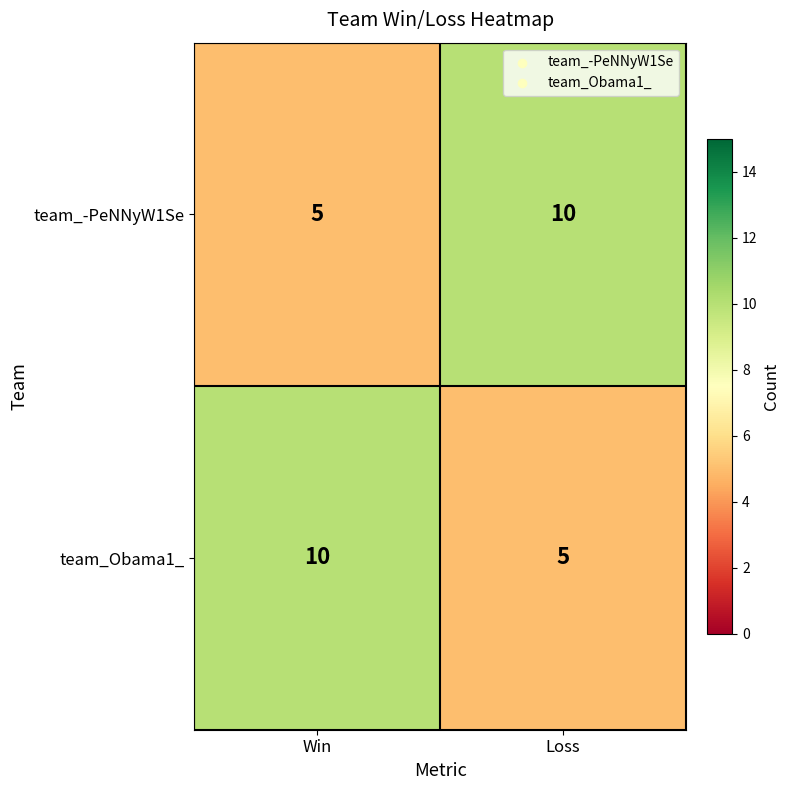

What is the difference between the team_Obama1_ values at Loss and Win?

5